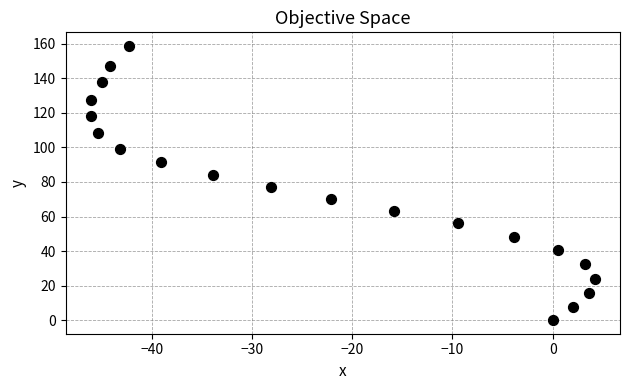

What Y value in the scatter plot is closest to 79?

77.0